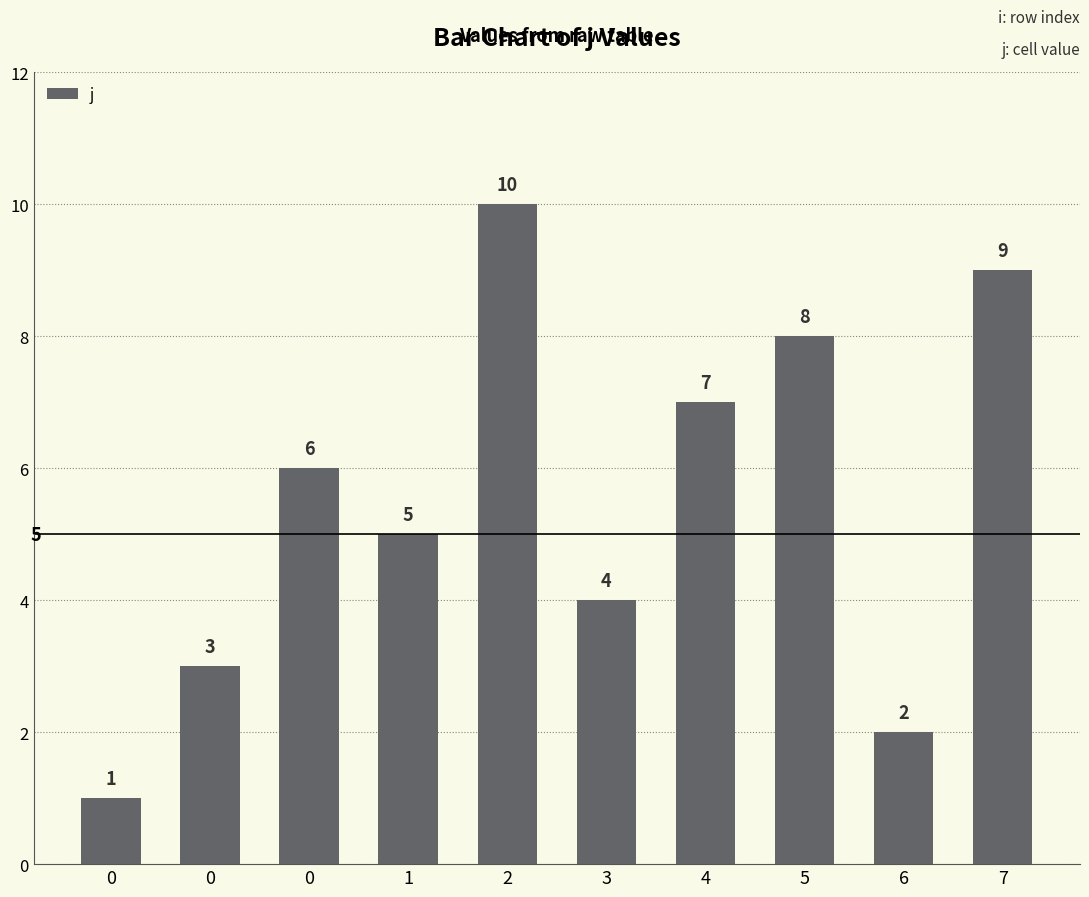

How many data points does each series have?

10